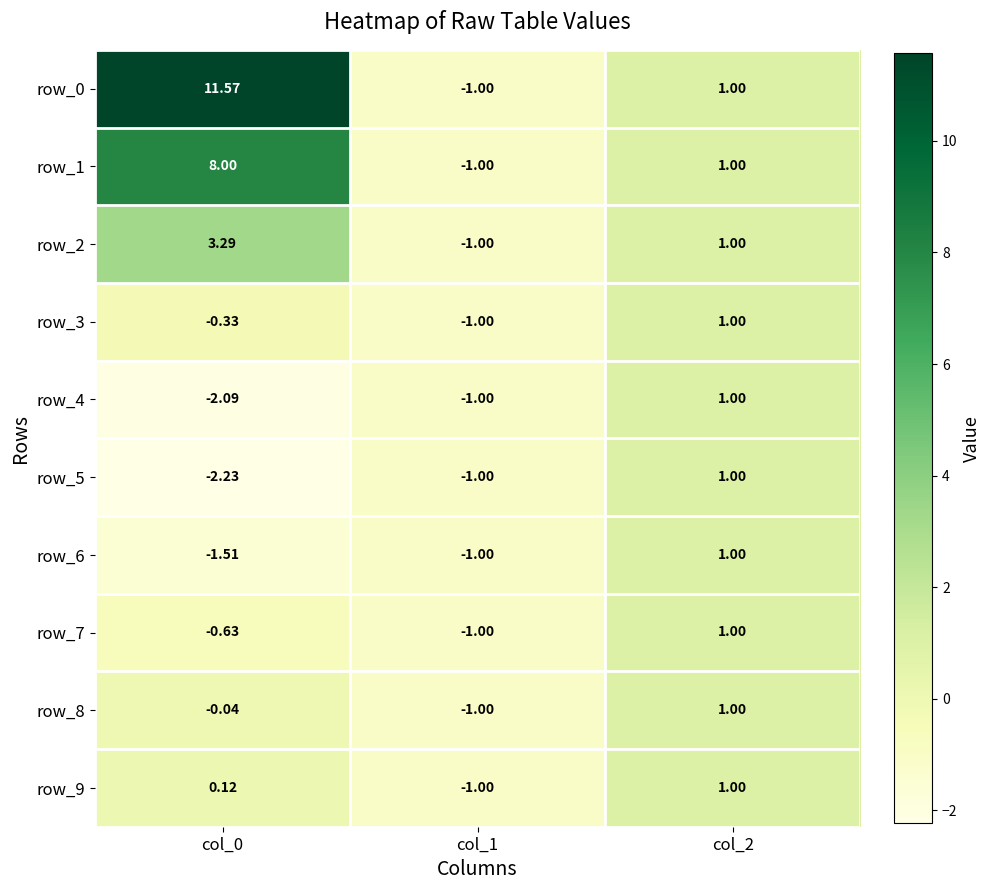

The row_1 series shows 1.0 at col_2. True or false?

True